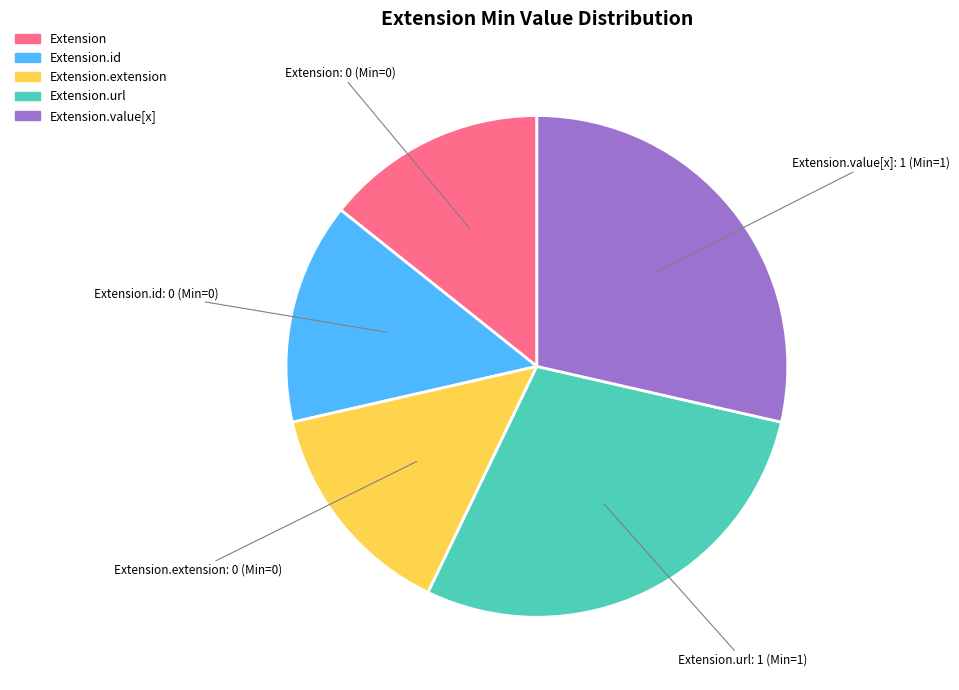

Is there any slice that represents more than half of the pie?

No